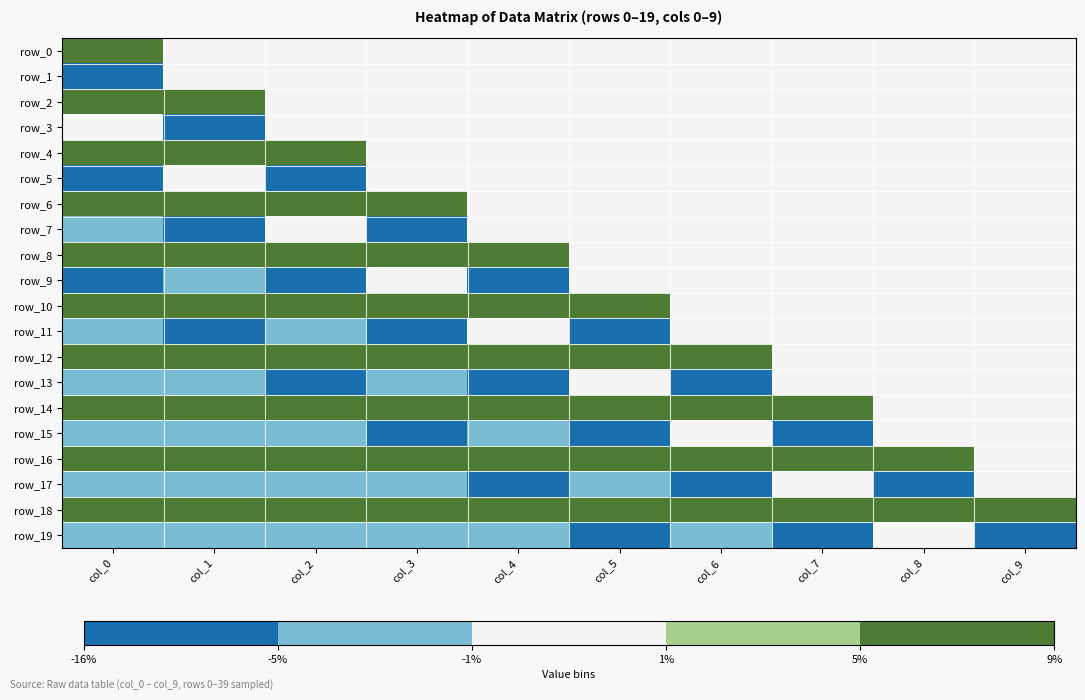

At which category is the sum across all series the highest?

col_0